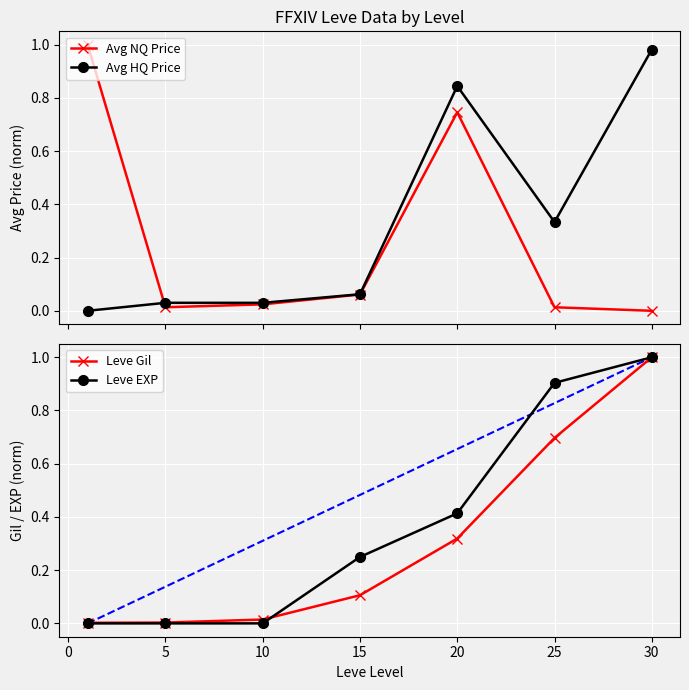

In Avg NQ Price, how many points are higher than both neighbors (excluding endpoints)?

1